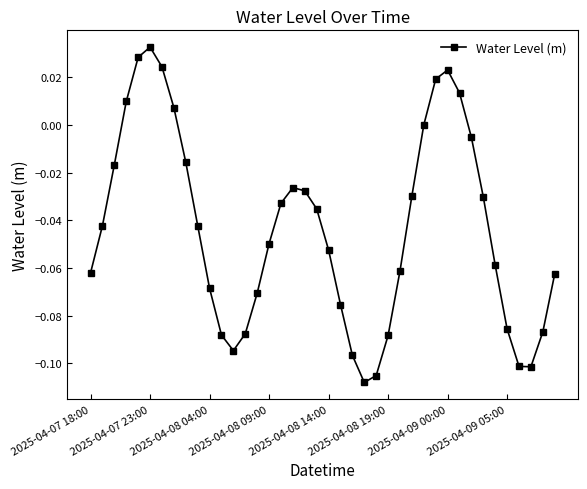

What is the sum of all values?

-1.8